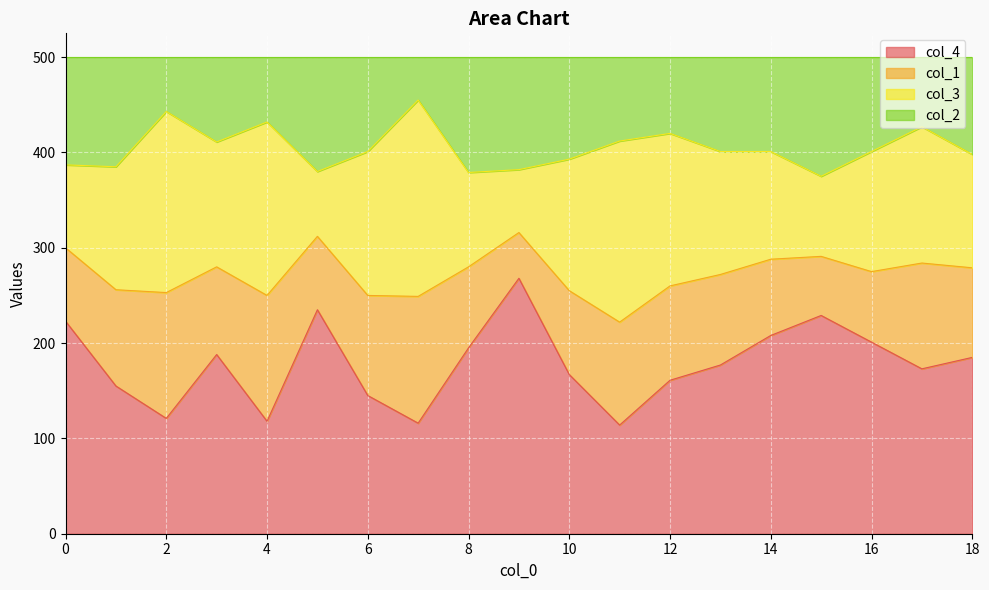

What is the highest value of the col_4 series?

268